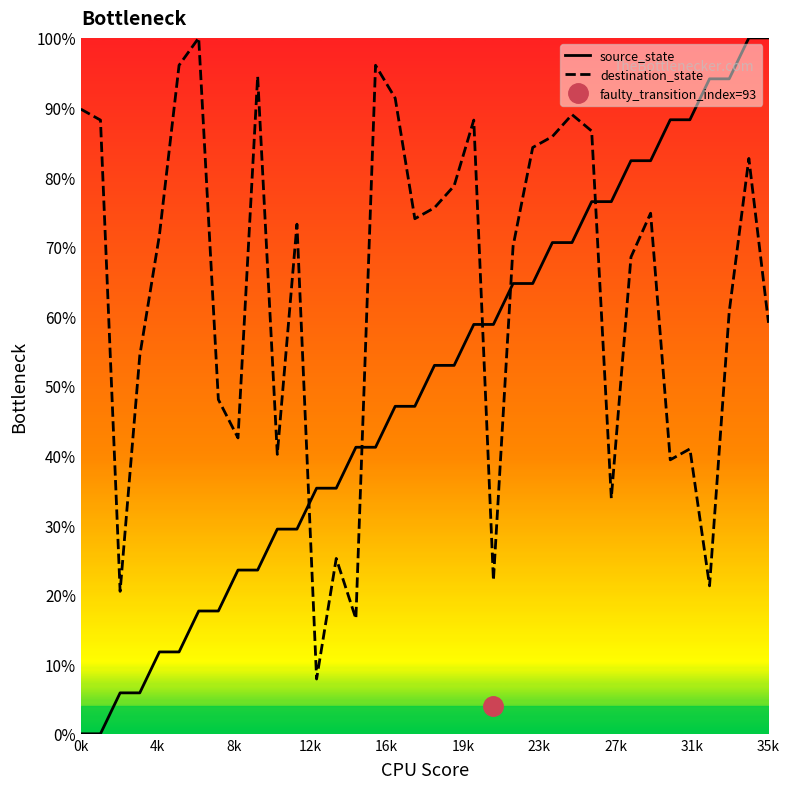

Rank the series by their average value, from highest to lowest.

destination_state, source_state